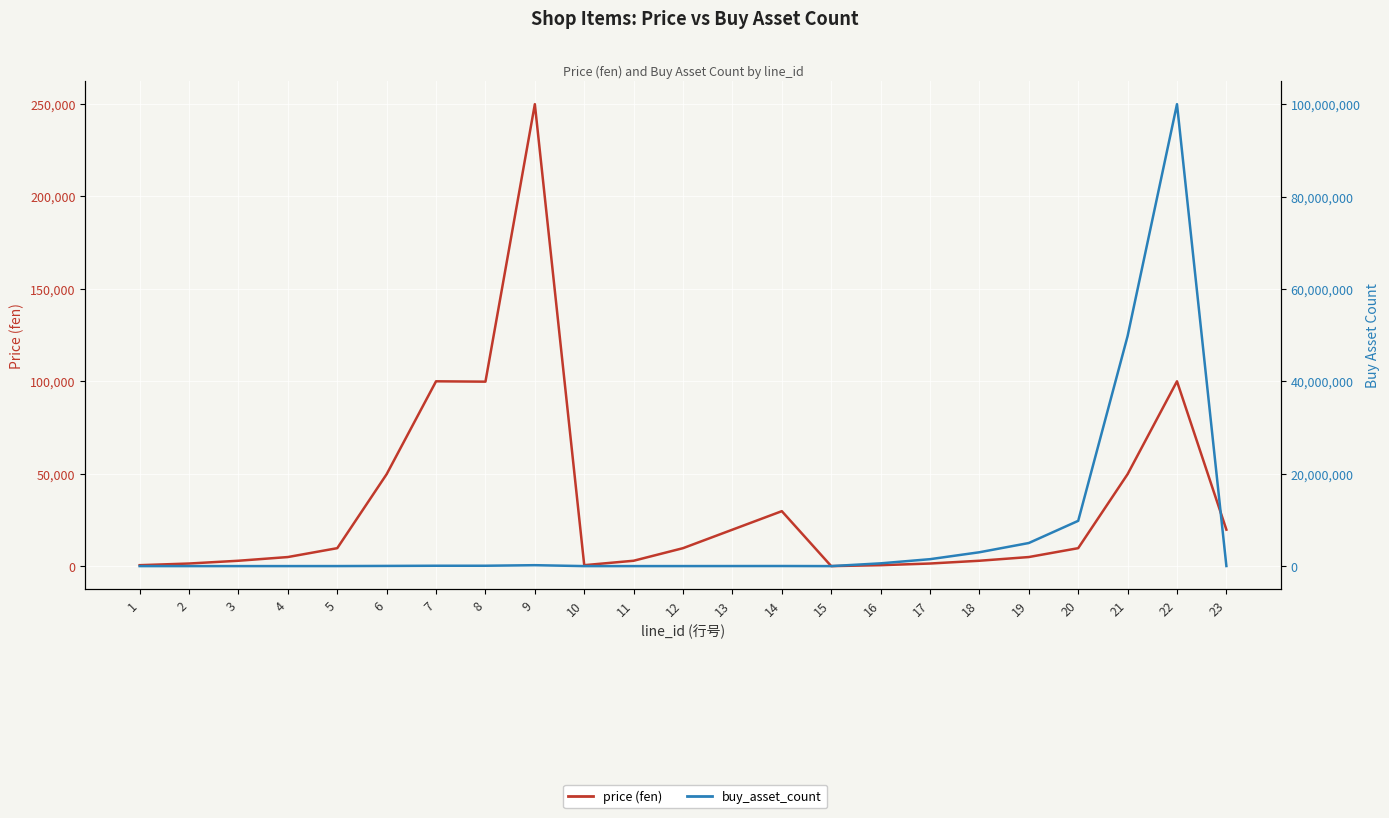

What is the minimum value shown in the chart?

66